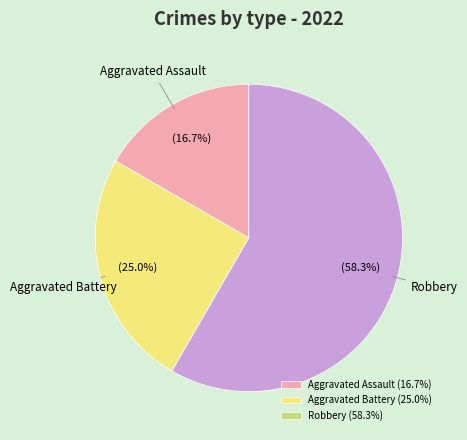

Is there any slice that represents more than half of the pie?

Yes